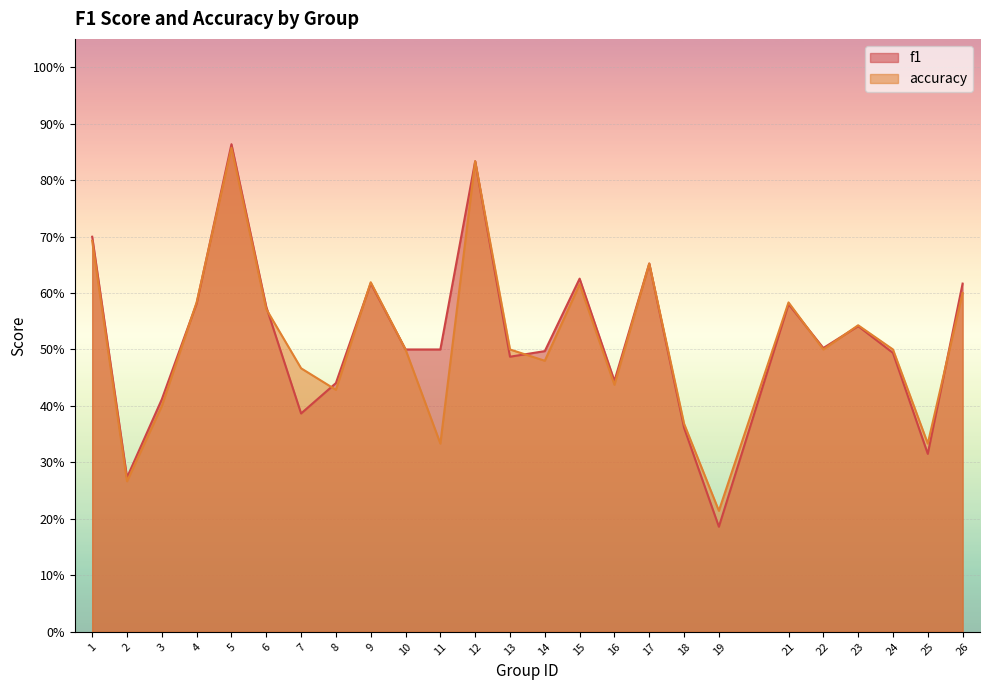

Is it true that accuracy equals 0.8 at 13?

False